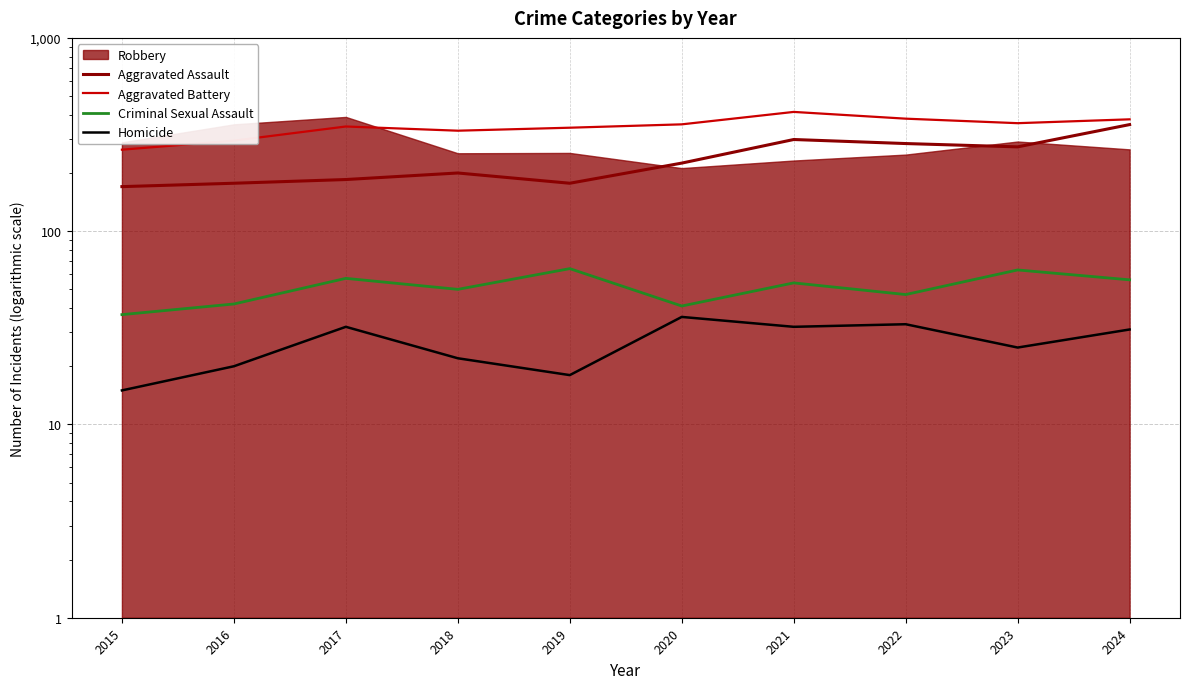

True or false: Aggravated Battery has more than 1 points higher than both neighbors.

True